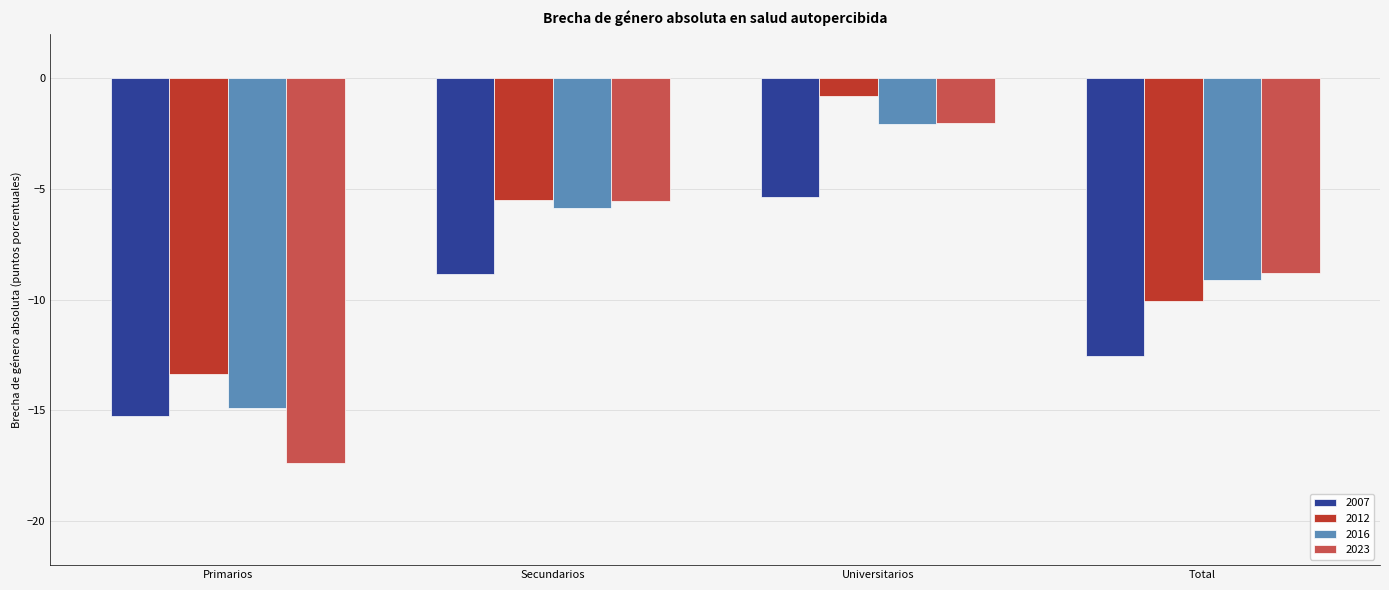

Are the bars grouped side by side (vs. stacked)?

Yes